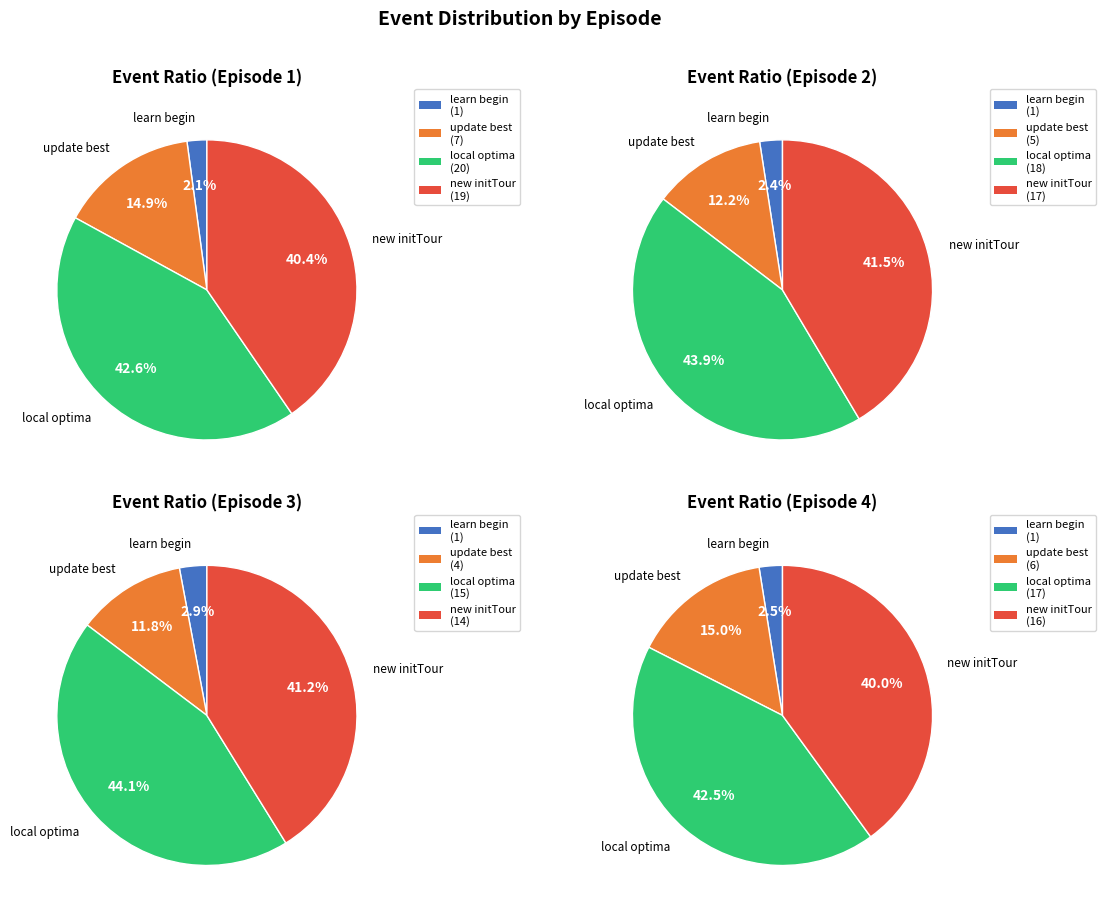

What is the smallest slice in the pie chart?

learn begin